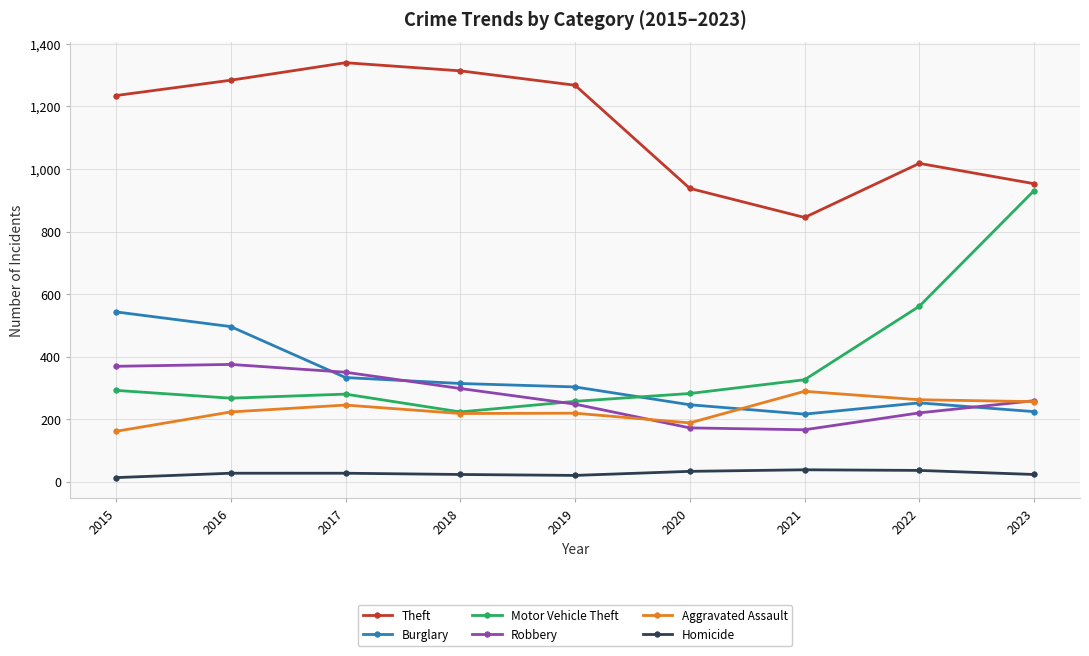

What is the sum of the Homicide values at 2020 and 2016?

60